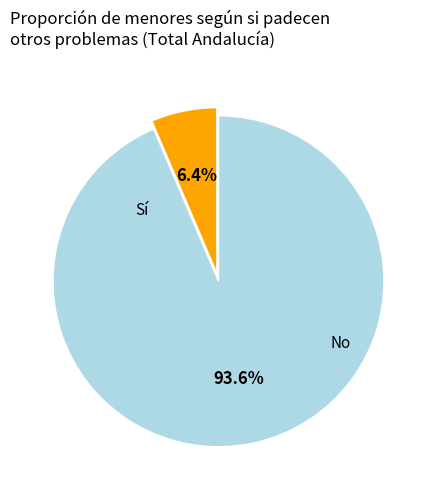

To the nearest percent, what is the difference between the largest and smallest slice percentages?

87%